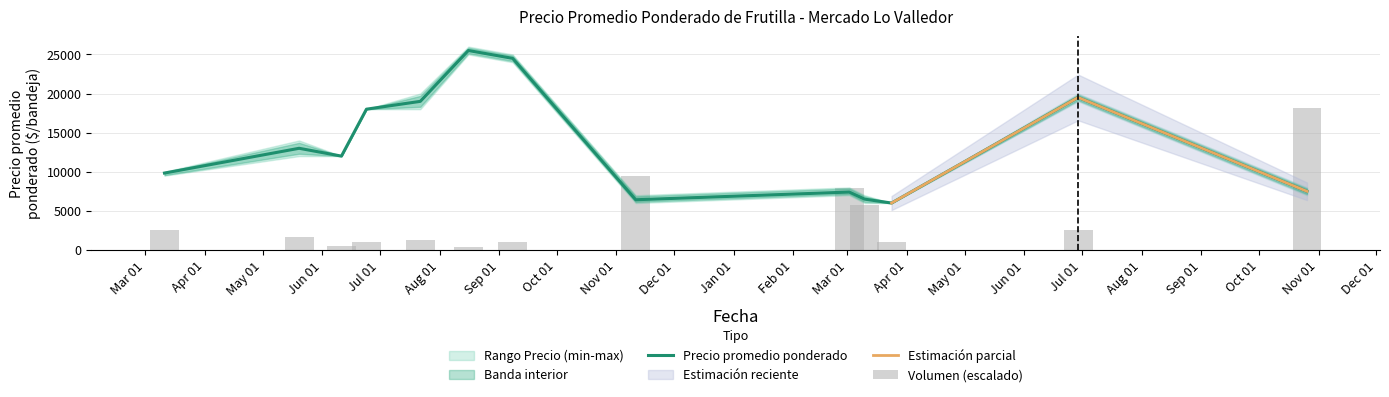

What is the sum of all Volumen values?

53572.2